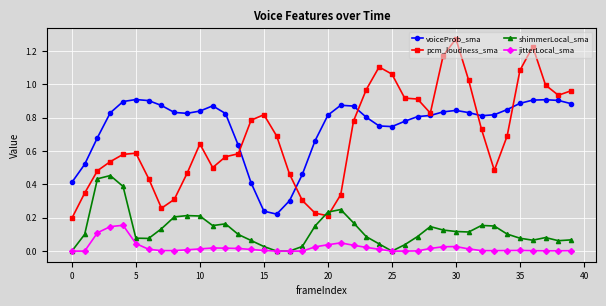

True or false: voiceProb_sma and jitterLocal_sma cross at least once.

False